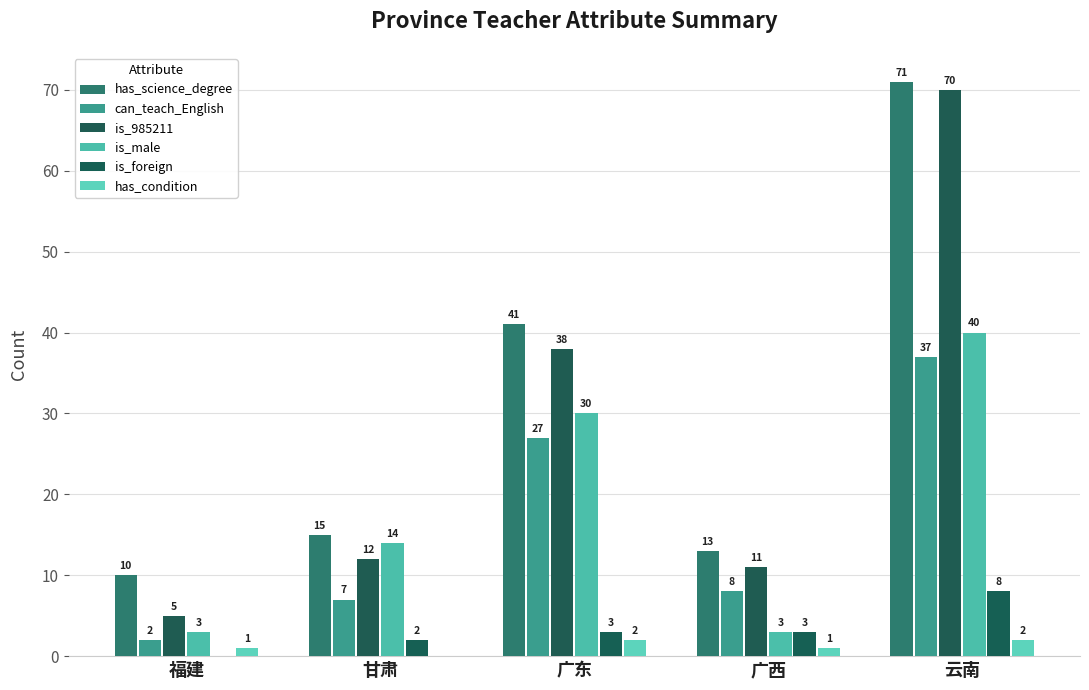

What is the highest value of the can_teach_English series?

37